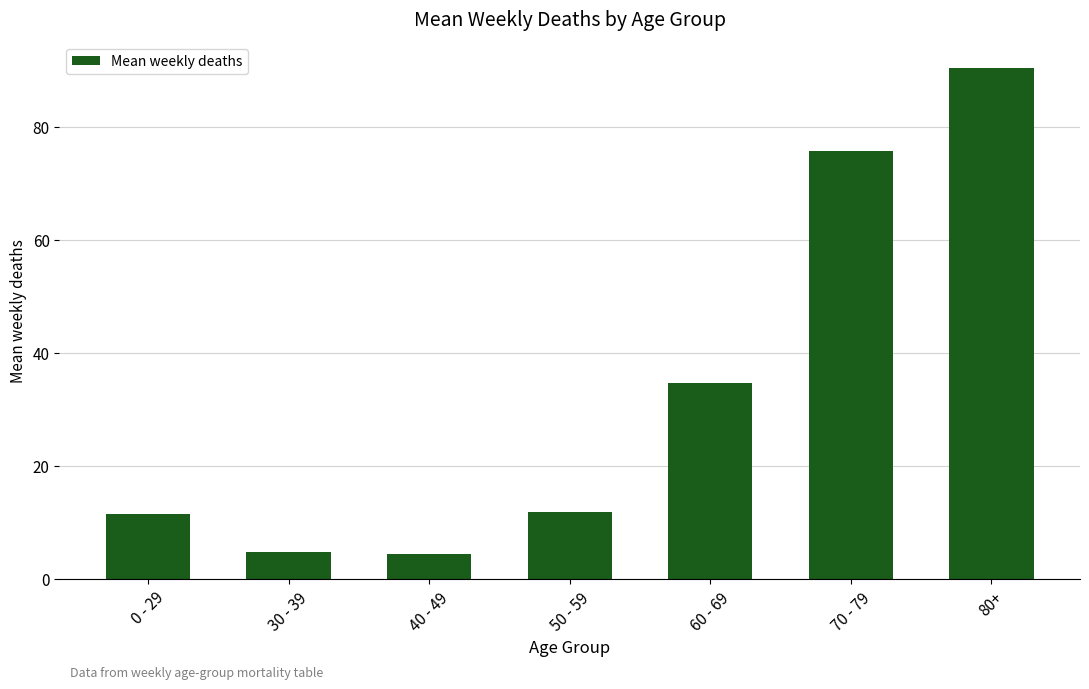

The value at 60 - 69 is 21.1. True or false?

False